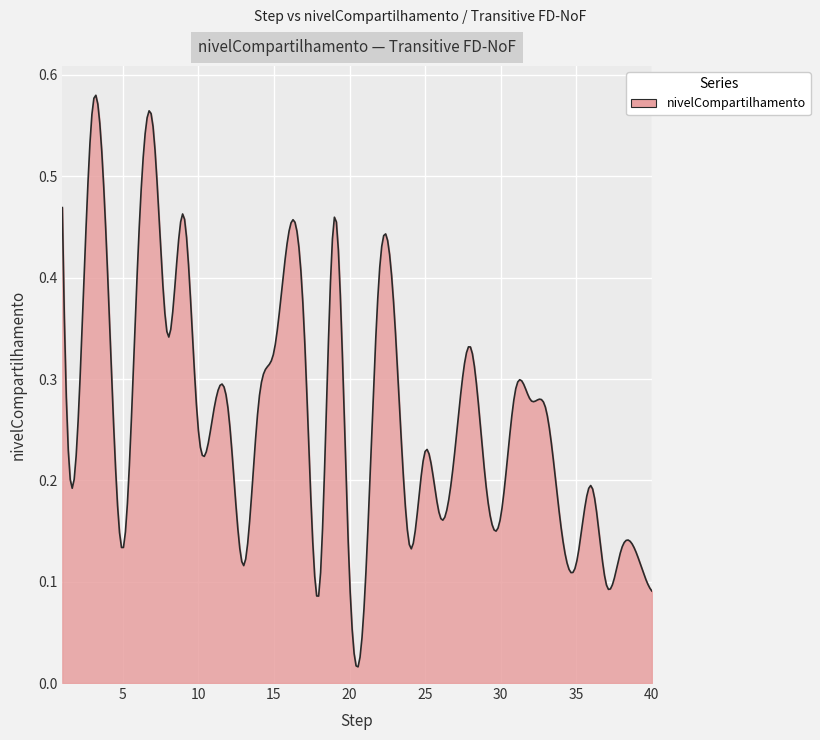

What is the maximum value shown in the chart?

0.6